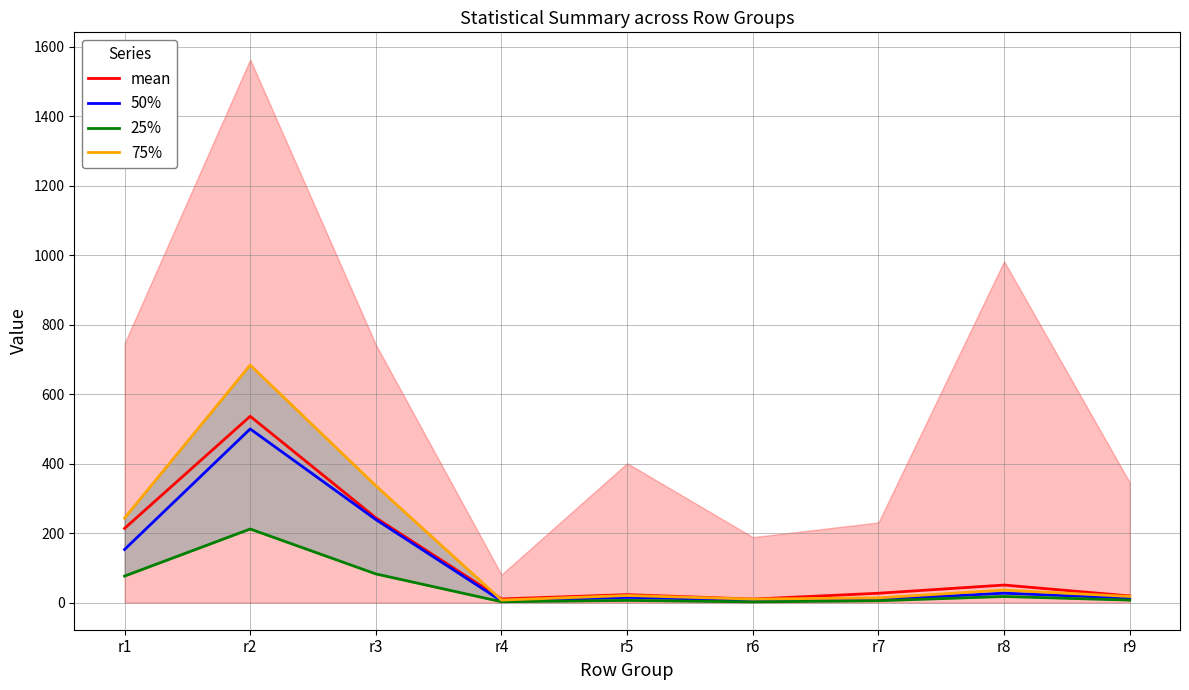

Reading right to left, transcribe all the data shown in this chart.

mean: r9=19.1	r8=50.5	r7=26.8	r6=10.0	r5=22.8	r4=10.5	r3=244.1	r2=536.4	r1=213.6
50%: r9=12.7	r8=27.0	r7=8.6	r6=7.2	r5=15.0	r4=4.6	r3=239.1	r2=500.0	r1=152.9
25%: r9=7.1	r8=17.5	r7=5.3	r6=2.0	r5=6.2	r4=2.4	r3=82.5	r2=211.8	r1=76.3
75%: r9=17.6	r8=36.0	r7=13.5	r6=10.0	r5=20.3	r4=7.2	r3=336.2	r2=683.8	r1=243.2